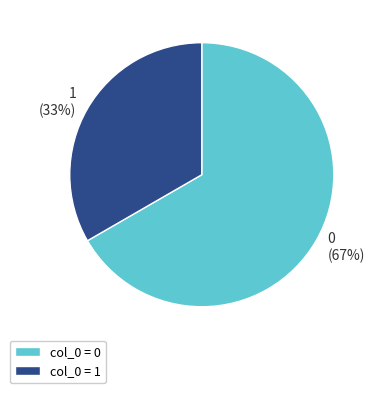

To the nearest percent, what portion does 1 represent?

33%